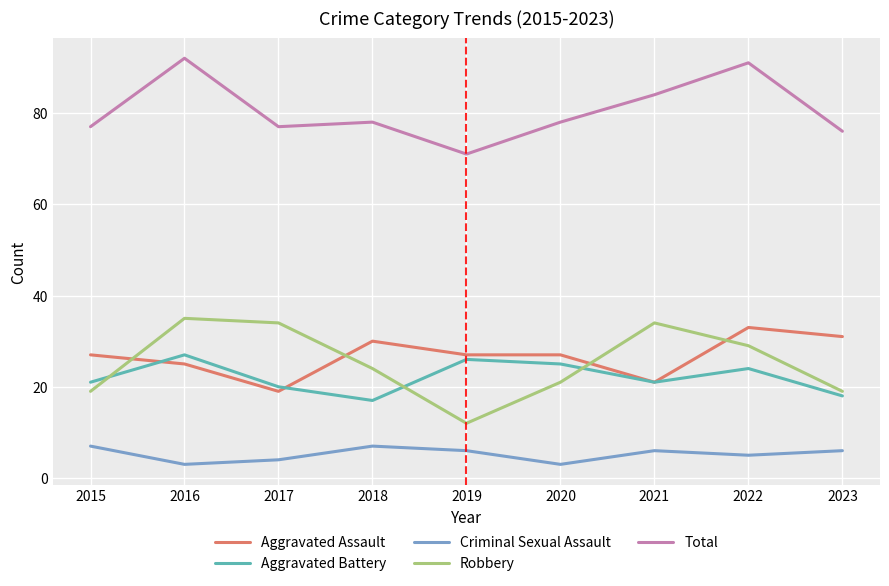

Rank the series at 2018 from highest to lowest value.

Total, Aggravated Assault, Robbery, Aggravated Battery, Criminal Sexual Assault